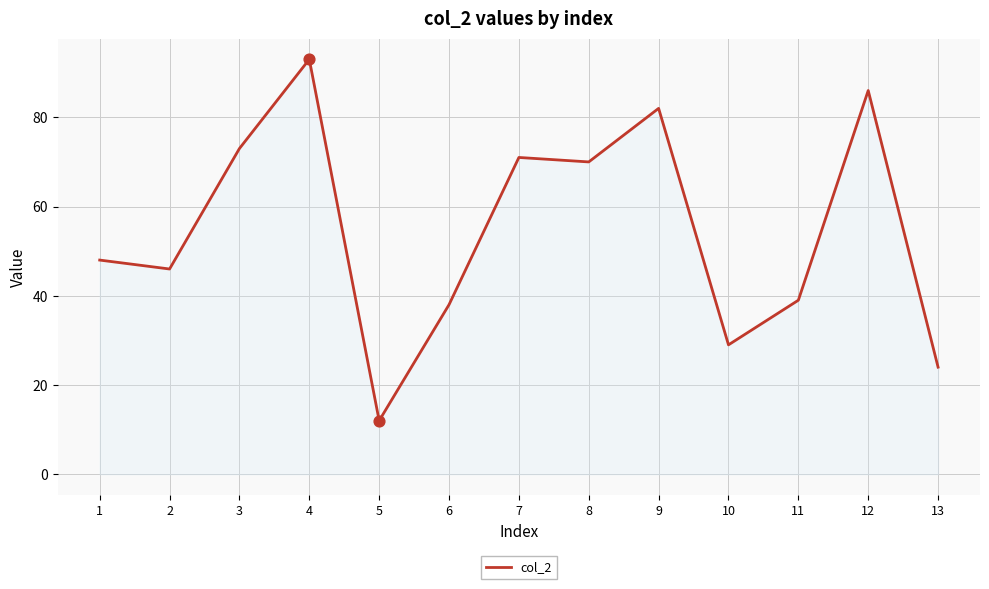

What is the change in value from 5 to 12?

+74